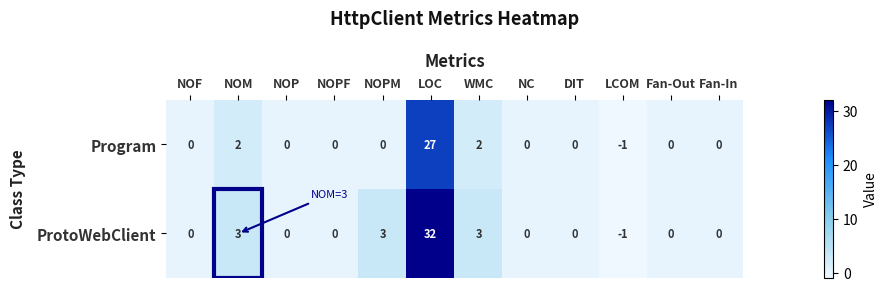

Which series has the widest spread of values?

ProtoWebClient